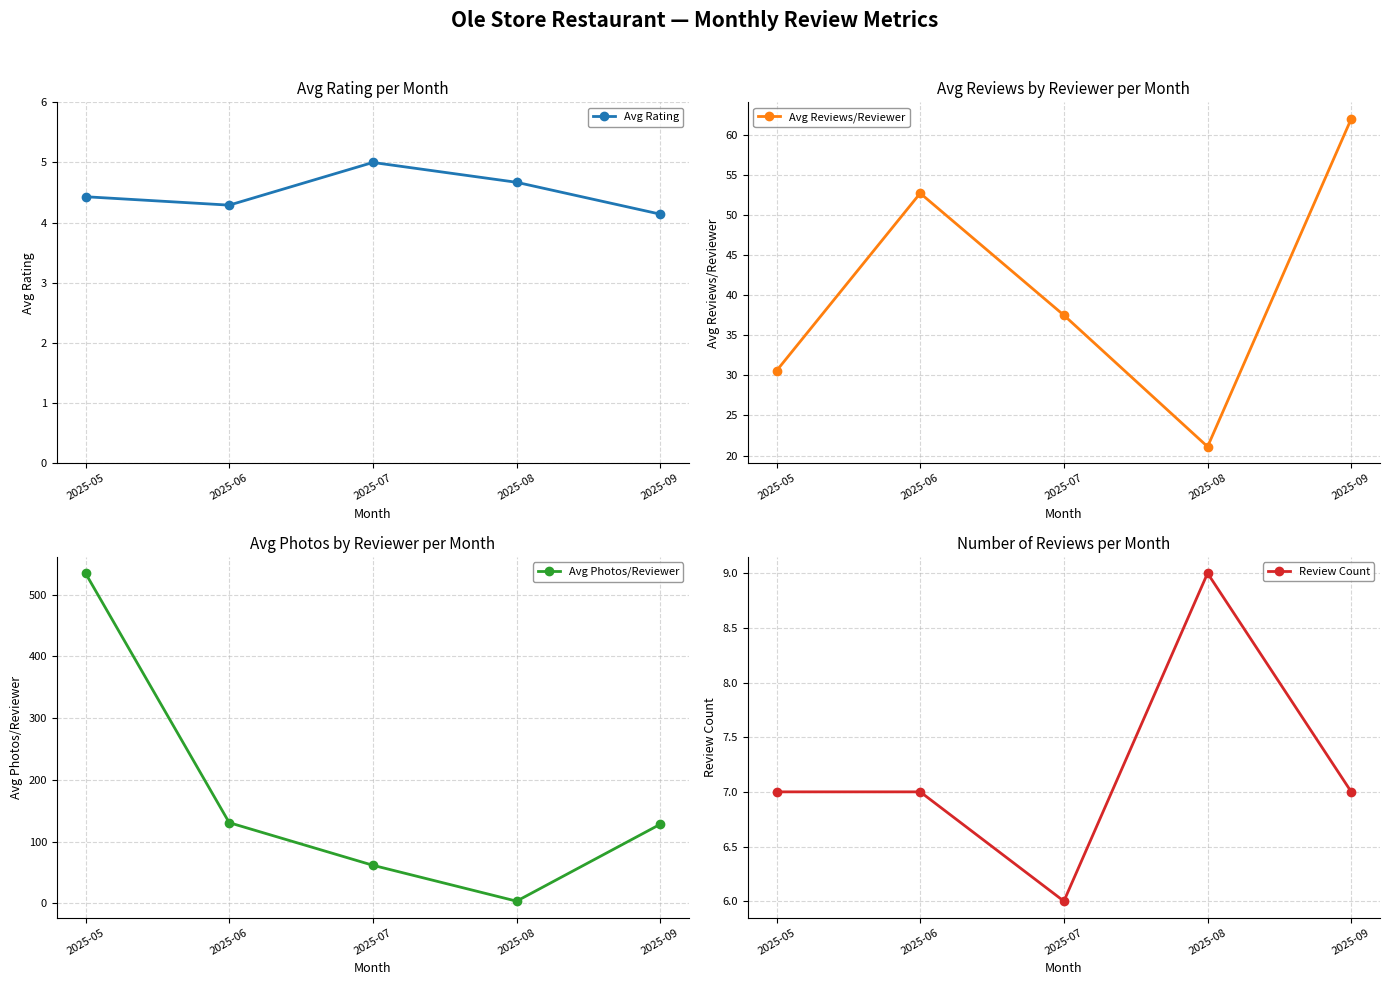

How many values in the Avg Photos/Reviewer series exceed 128?

2